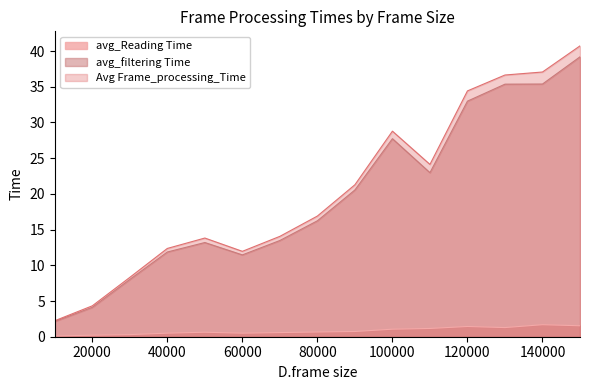

What is the lowest value of the avg_Reading Time series?

0.1